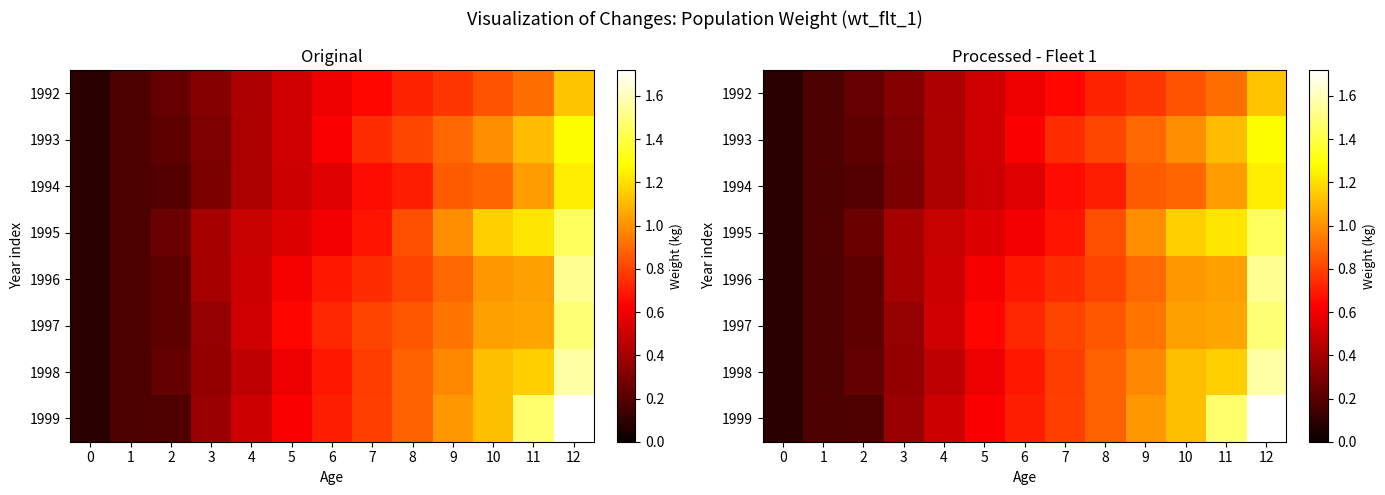

What is the sum of the 1994 values at 2 and 1?

0.4